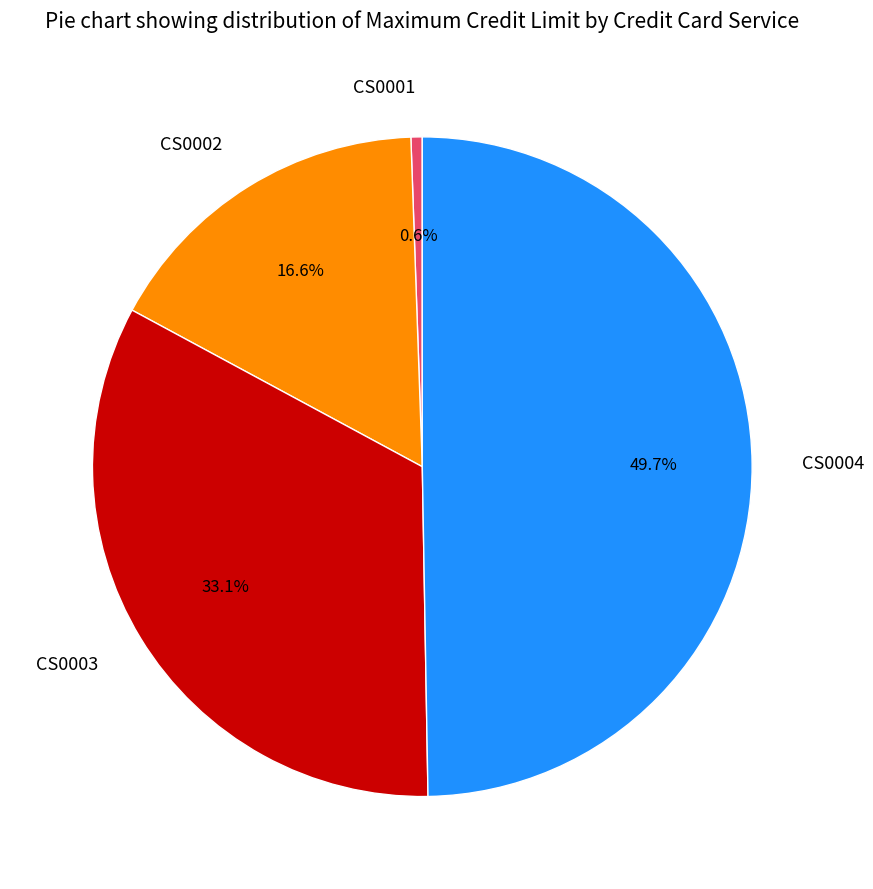

To the nearest percent, what is the difference between the CS0001 and CS0004 slice percentages?

49%